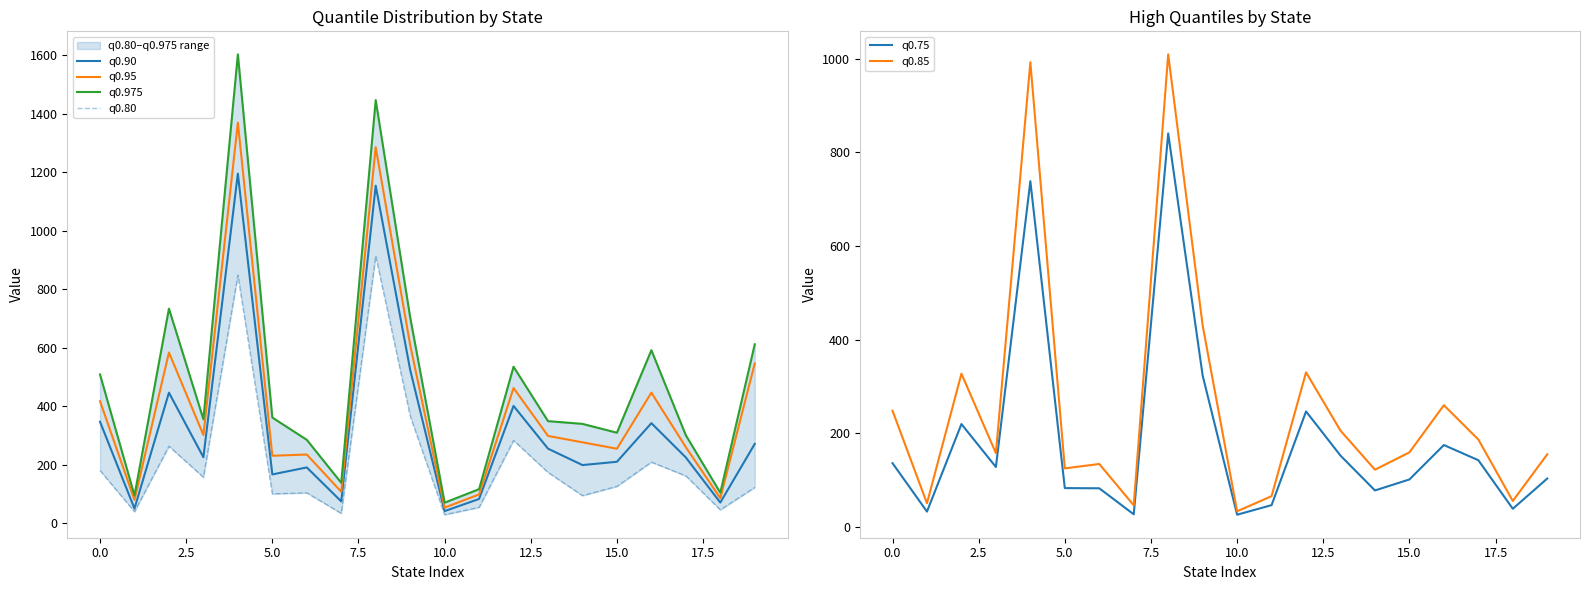

True or false: q0.85 and q0.95 cross at least once.

False